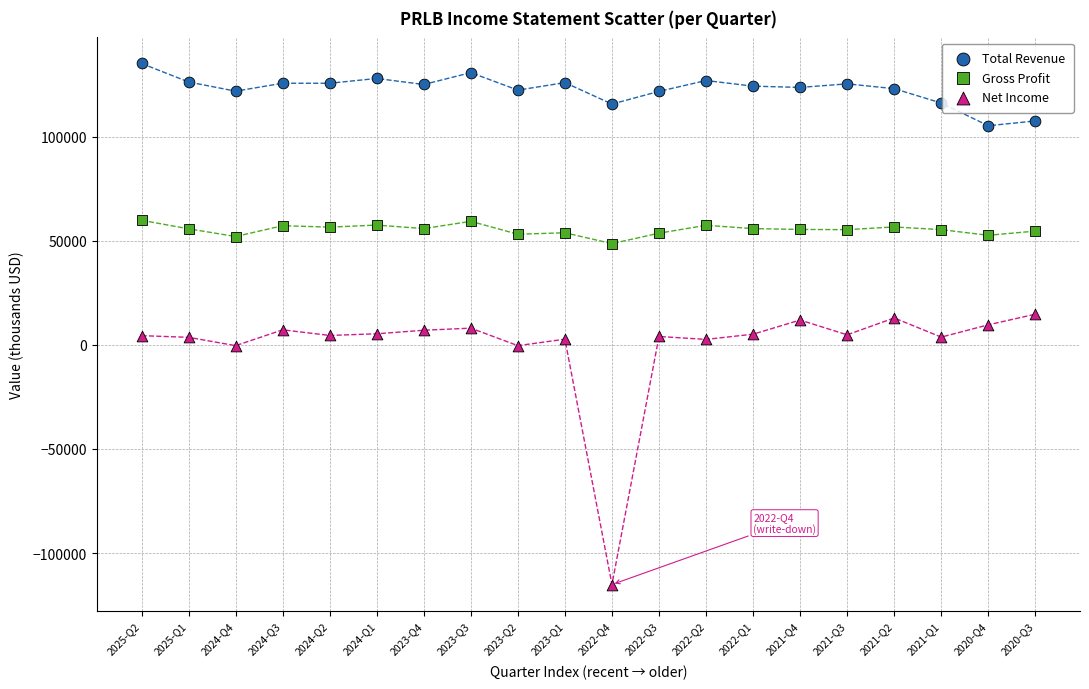

What are all the series names shown in the legend?

Total Revenue, Gross Profit, Net Income